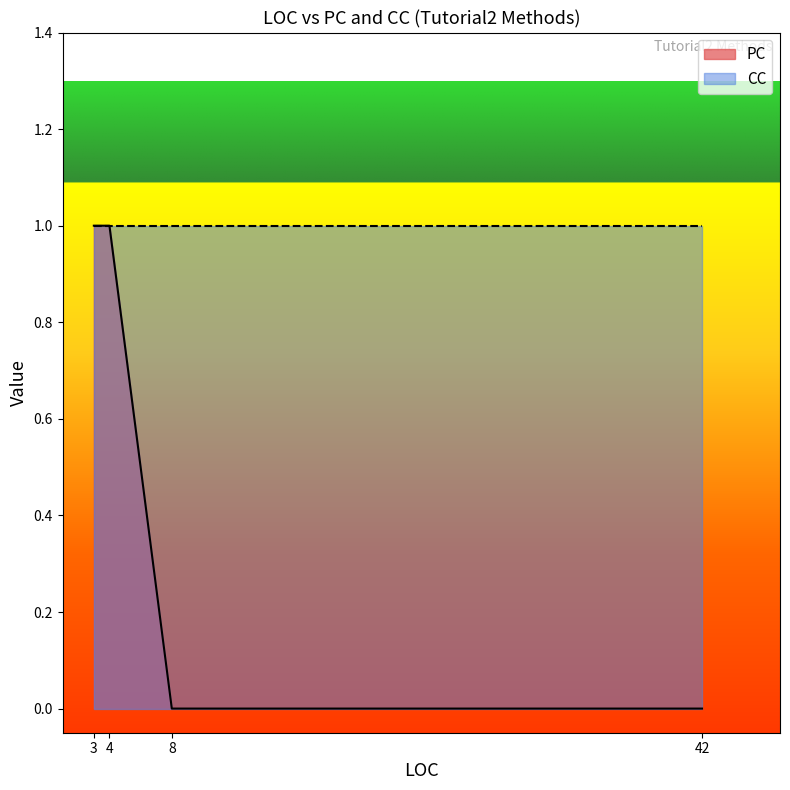

Reading left to right, extract all data points from this chart.

3=1	4=1	8=0	42=0